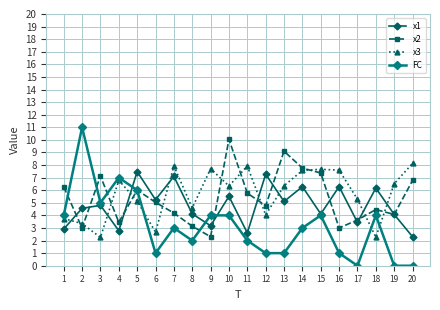

The FC series shows 4.0 at 10. True or false?

True